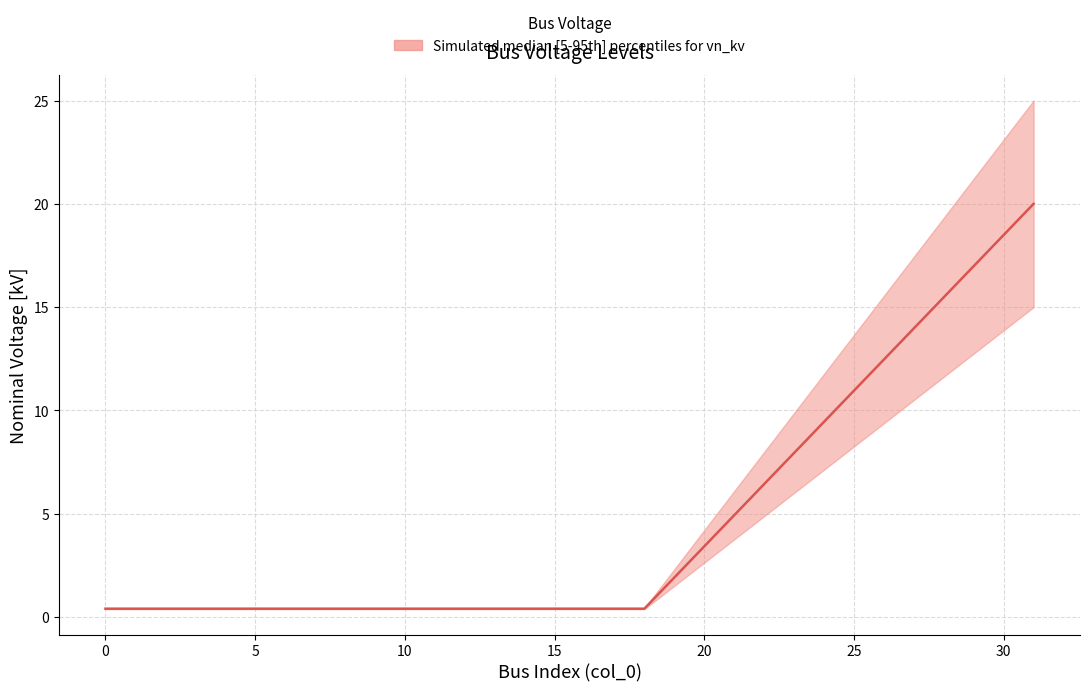

How many categories are shown in the chart?

20